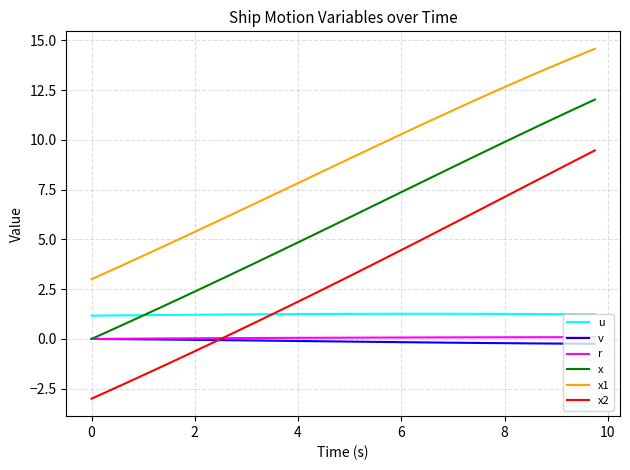

Which series has the widest spread of values?

x2